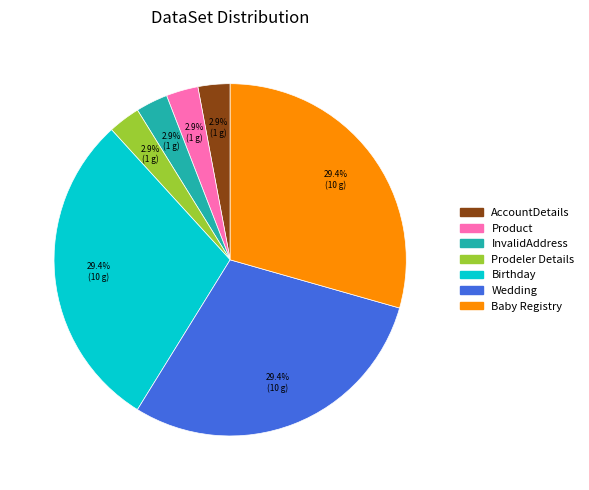

Is there a majority slice in this chart?

No